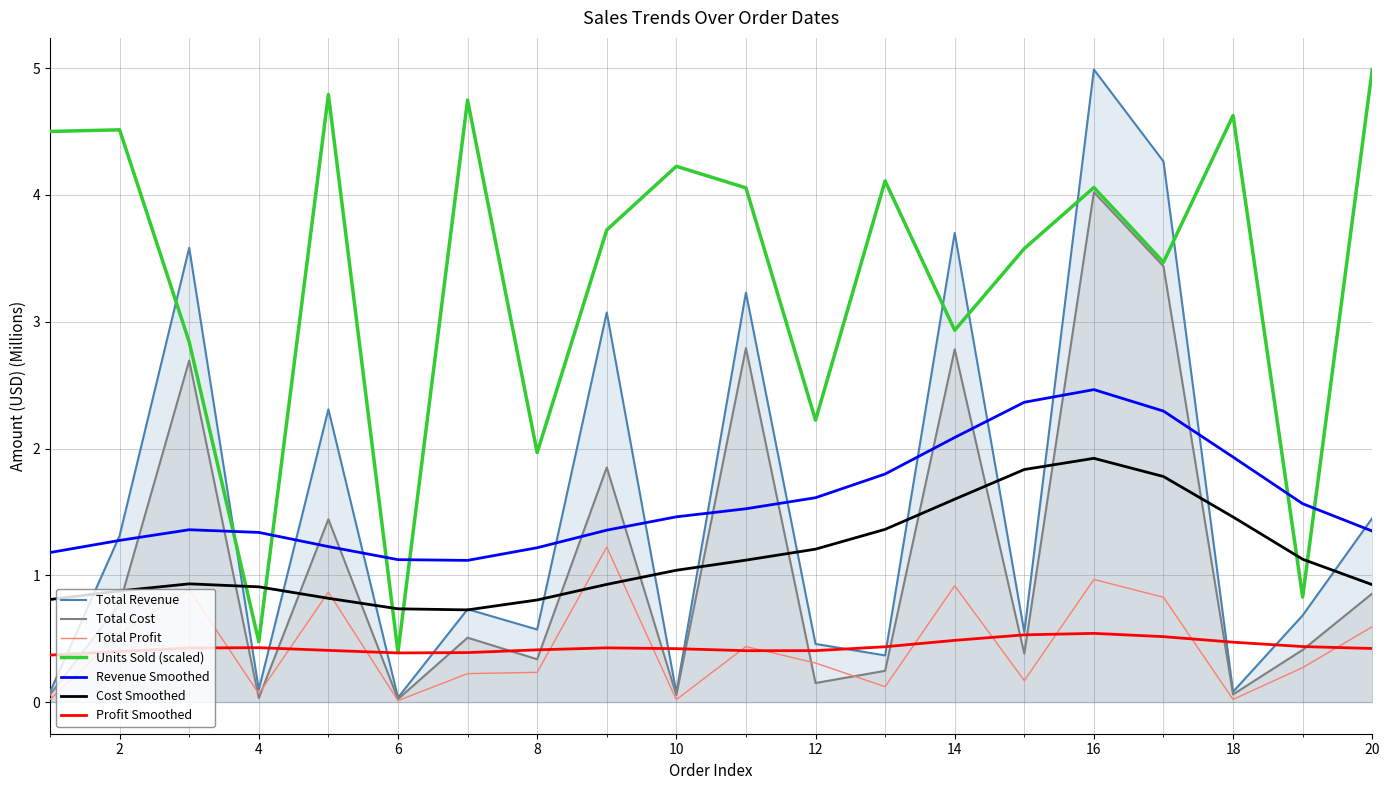

What is the label of the 8th point from the right?

10/19/2013